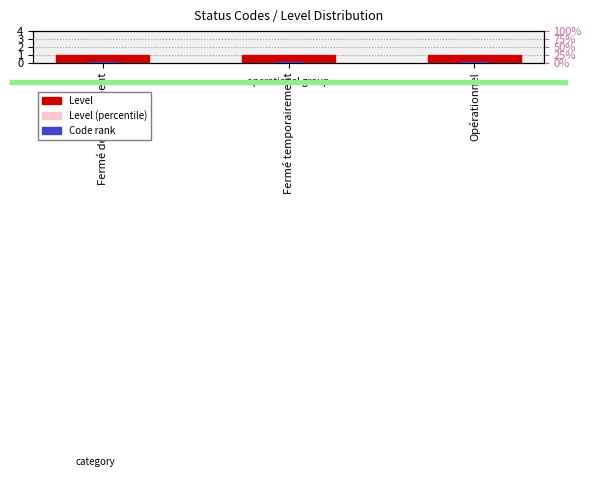

Are the bars grouped side by side (vs. stacked)?

Yes